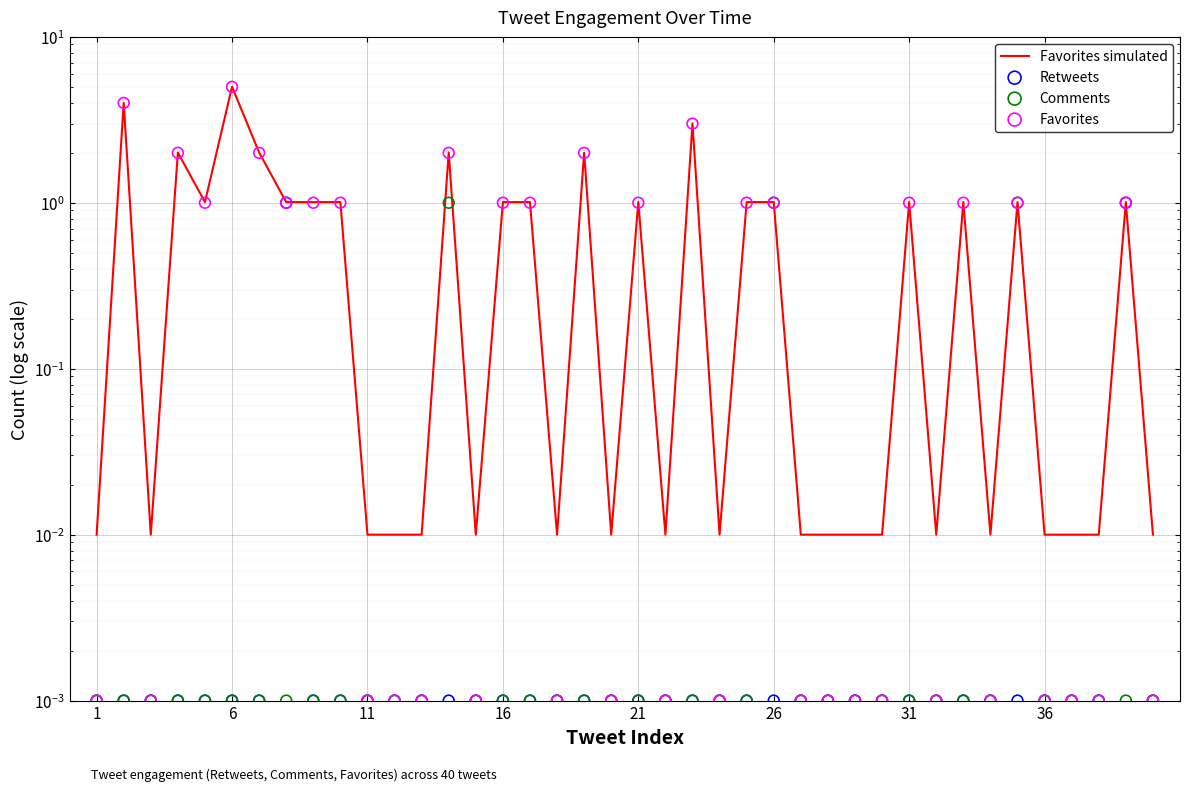

What are all the series names shown in the legend?

Favorites simulated, Retweets, Comments, Favorites